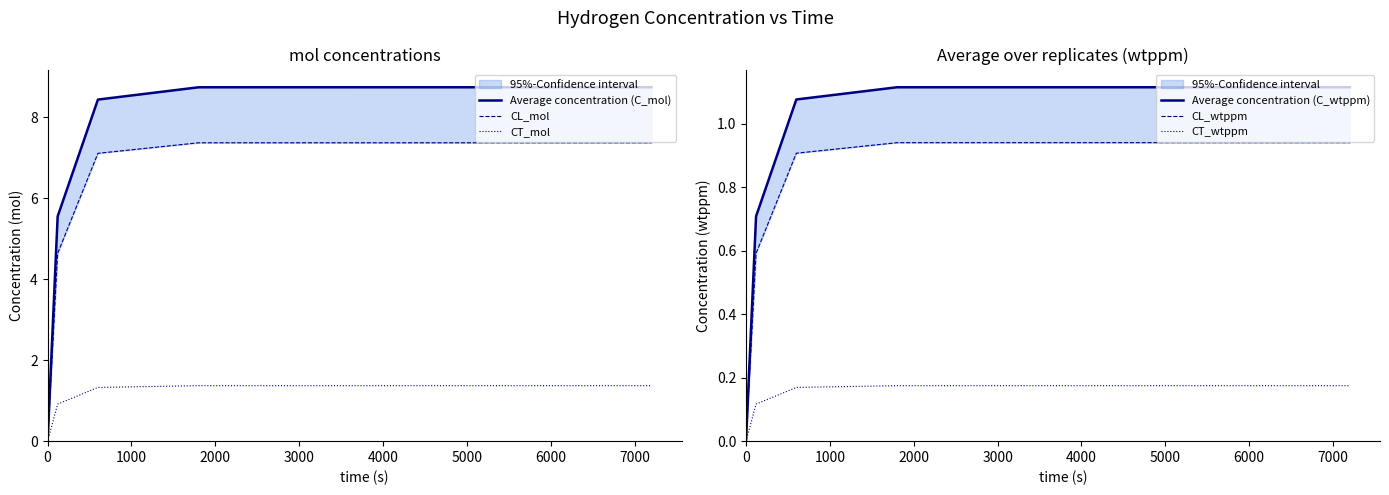

True or false: Average concentration (C_wtppm) and CT_wtppm cross at least once.

False